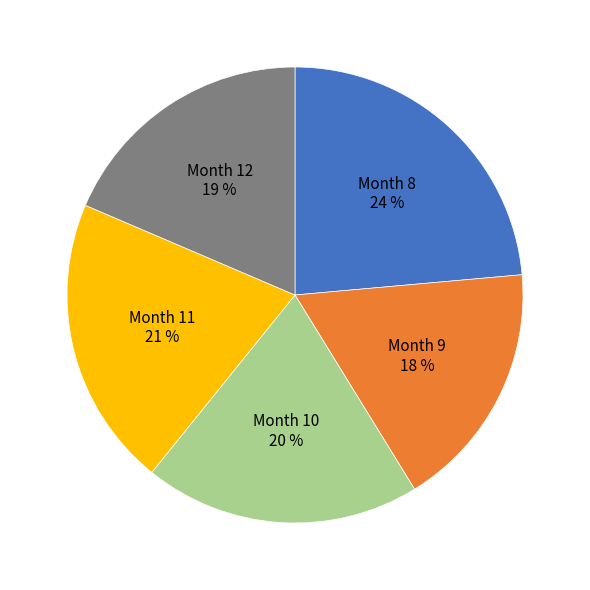

What is the smallest slice in the pie chart?

Month 9